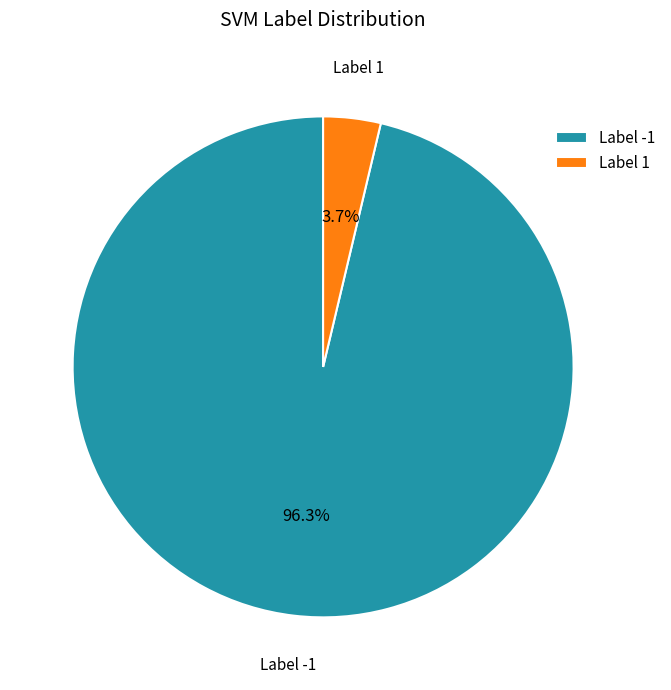

What is the largest slice in the pie chart?

Label -1